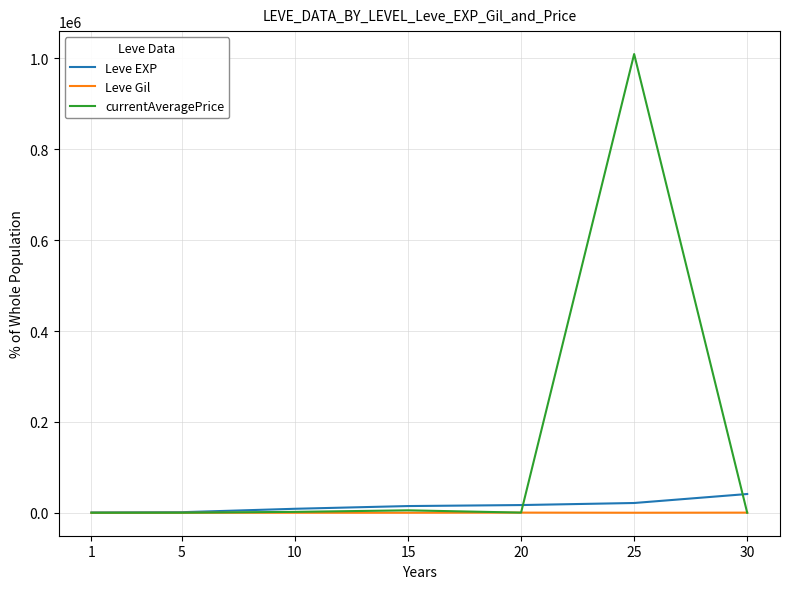

What is the total value across all series at 10?

11220.2